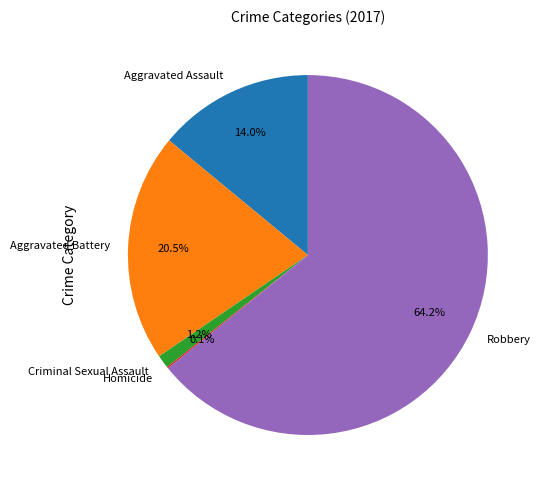

Which slice represents more than half of the pie?

Robbery